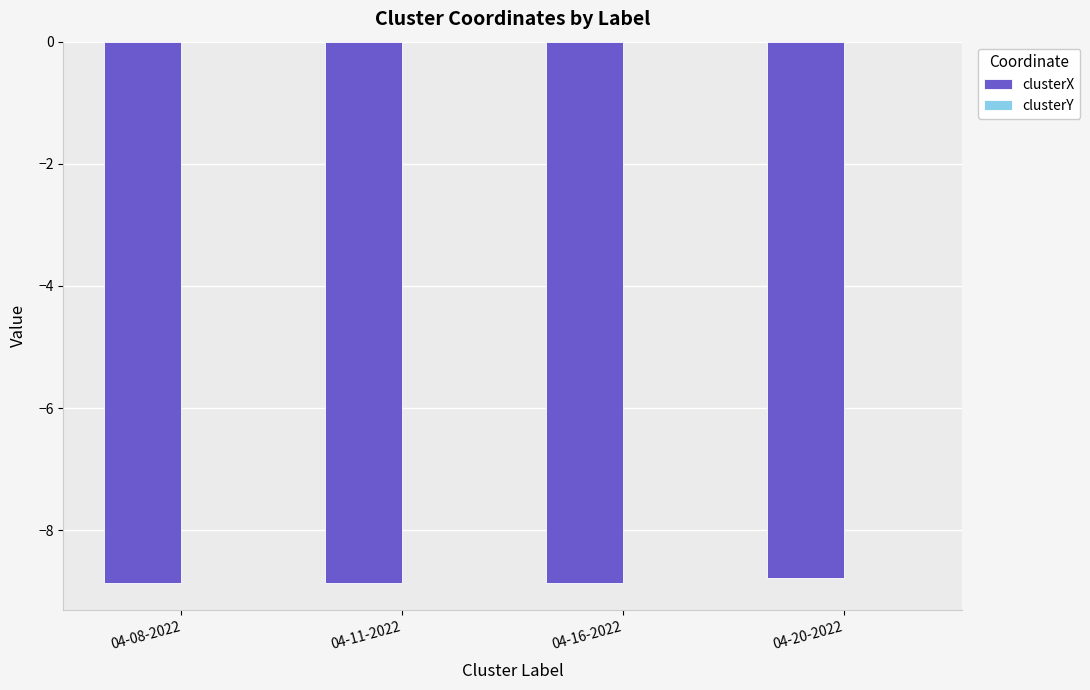

The value of clusterX at 04-20-2022 is -5.0. True or false?

False